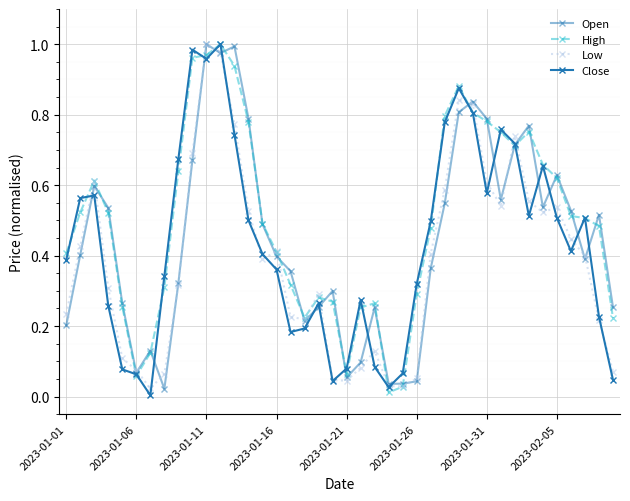

Which series ends up on top after the final intersection of Low and Open?

Open